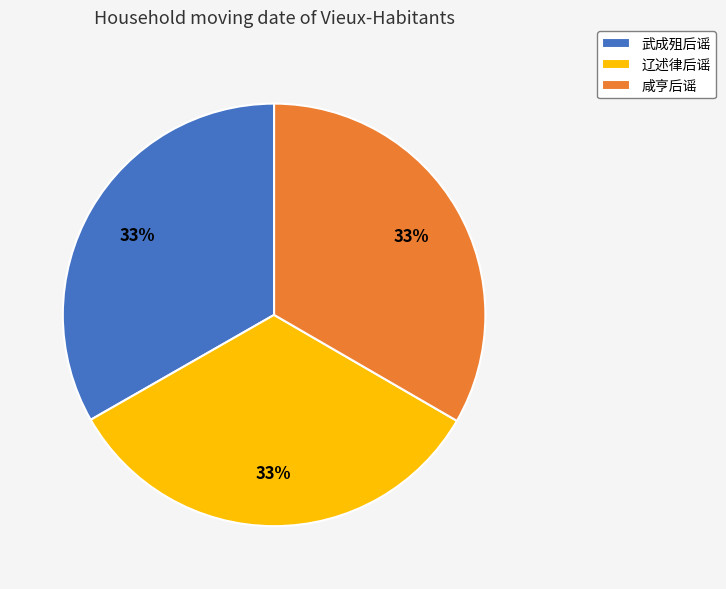

The 辽述律后谣 slice represents 28% of the pie. True or false?

False